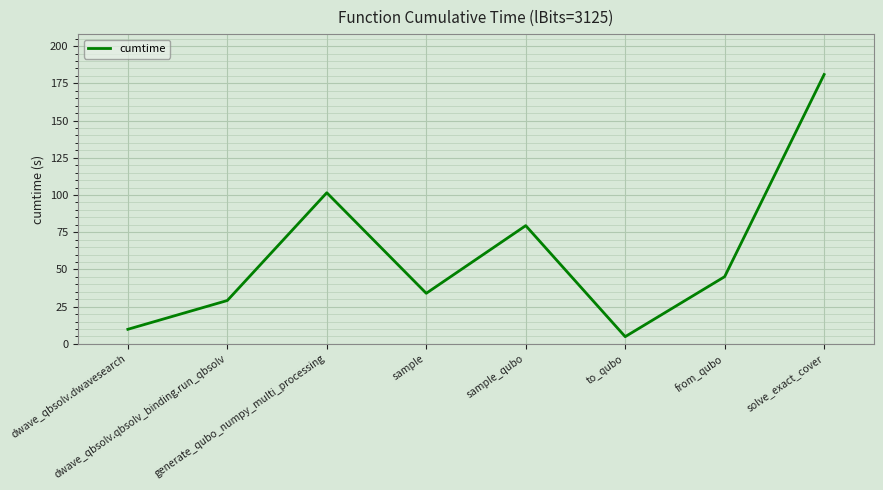

How many values are below 45?

4